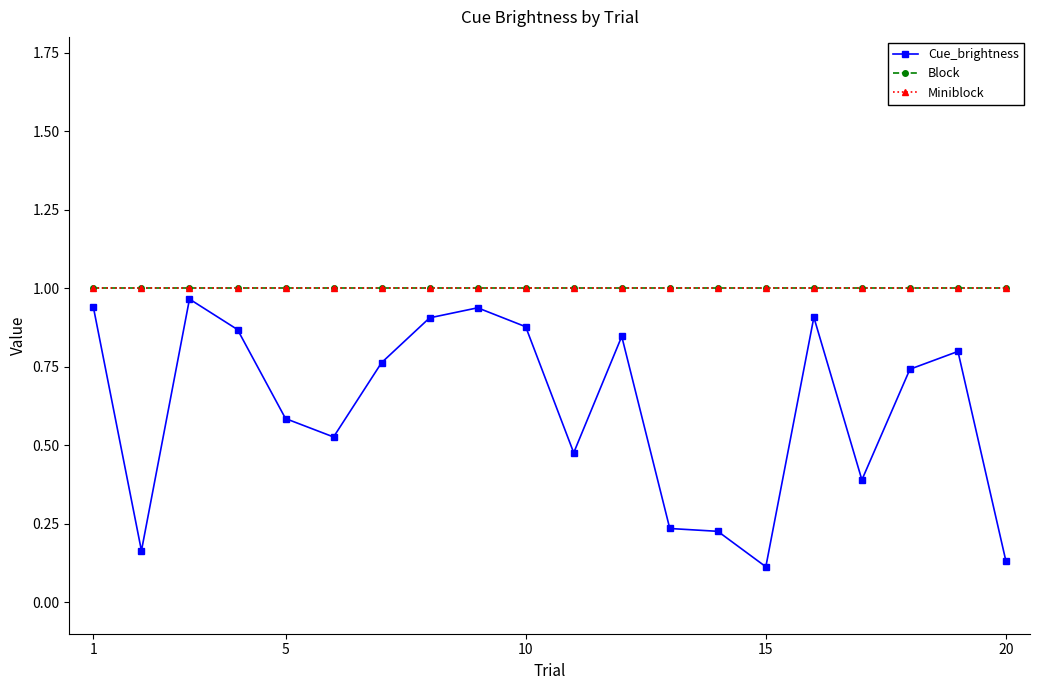

True or false: Block and Cue_brightness intersect in this chart.

False